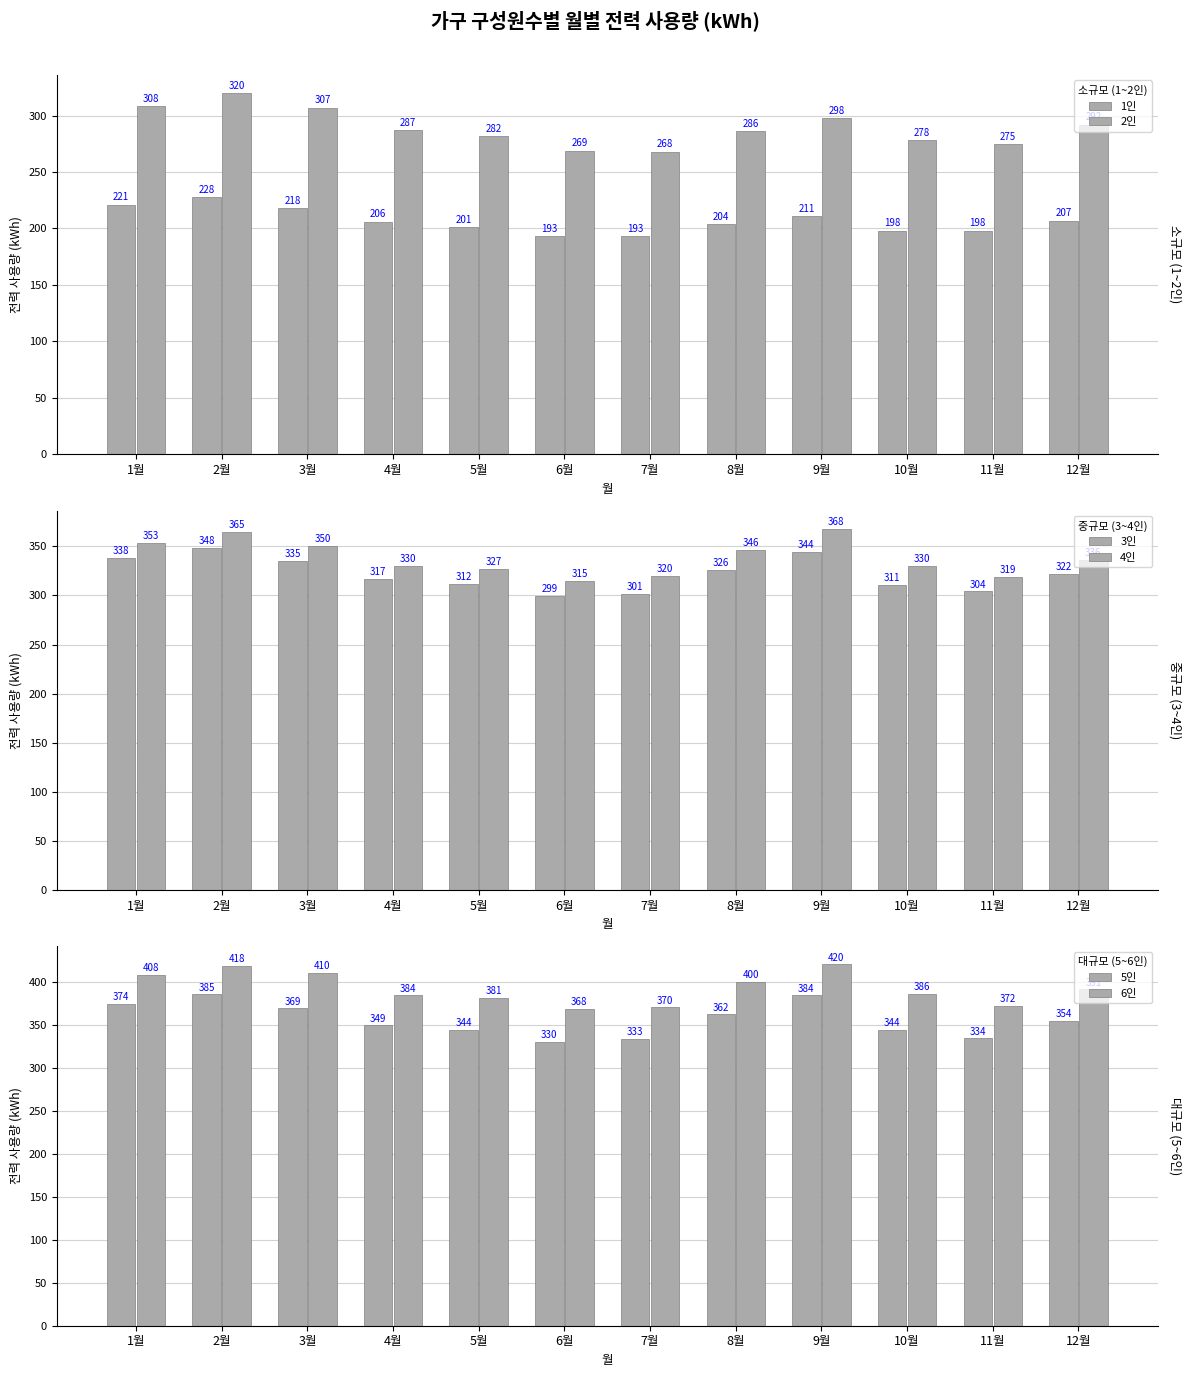

Which series has the largest total across all categories?

6인